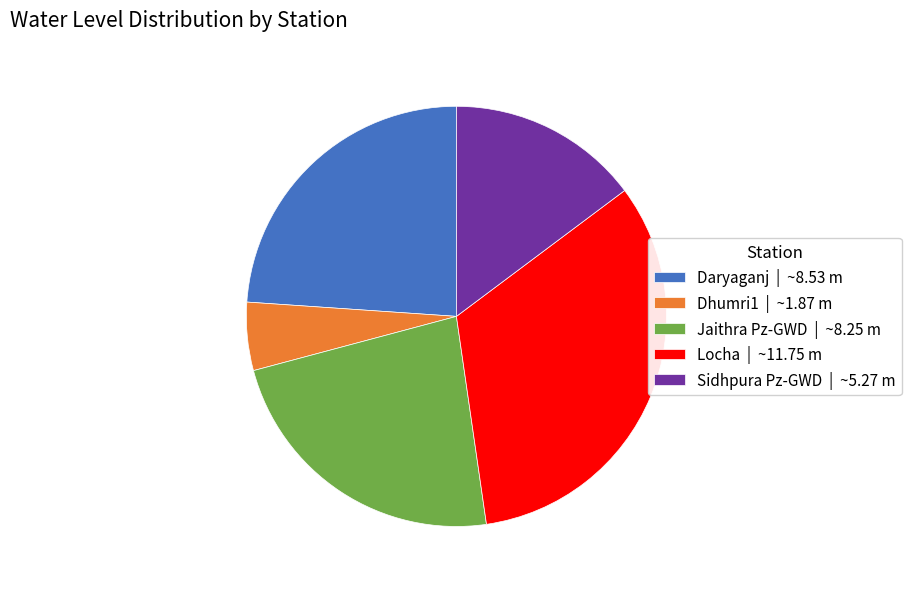

Approximately how many times larger is the value at Daryaganj | ~8.53 m compared to Sidhpura Pz-GWD | ~5.27 m?

1.6